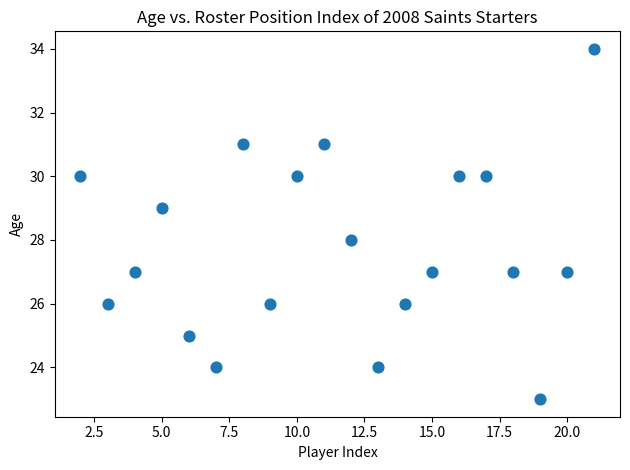

What is the range of Y values (max minus min)?

11